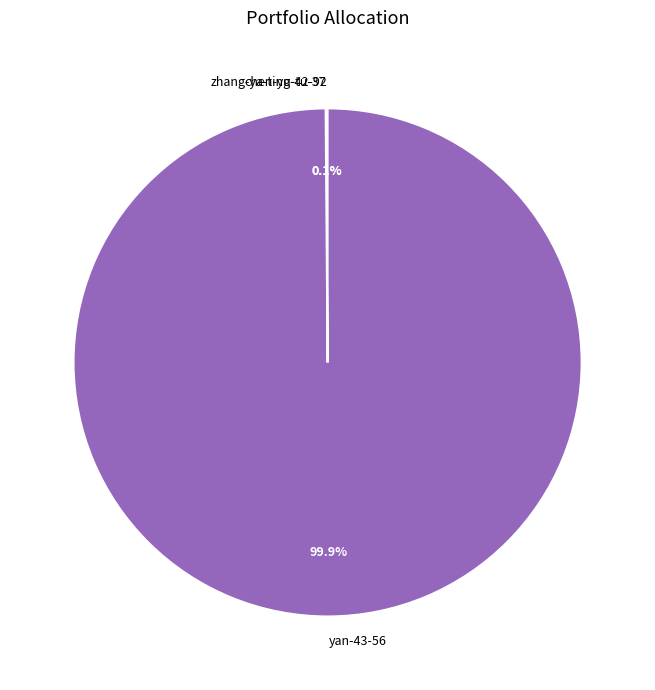

Which slice is the largest?

yan-43-56